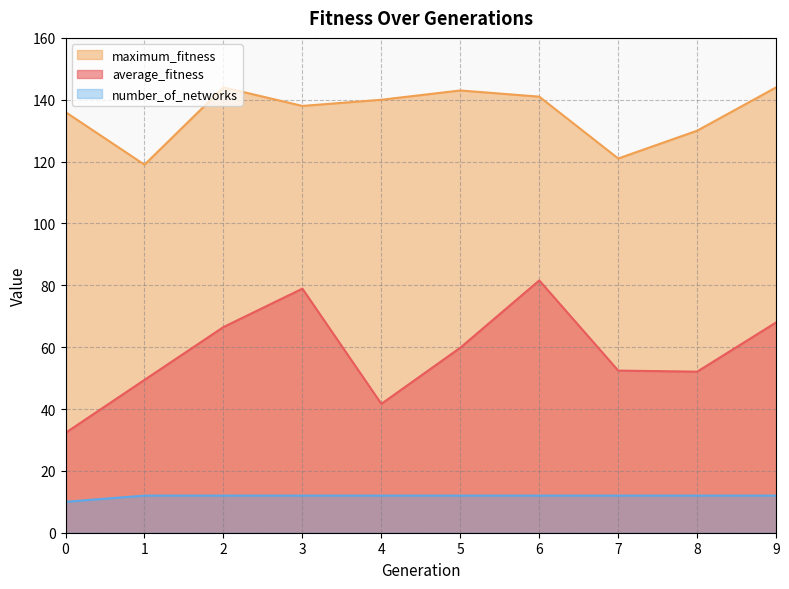

Reading left to right, what are all the values shown in this chart?

average_fitness: 32.3	49.4	66.5	78.9	41.7	59.8	81.6	52.4	52.1	68.0
maximum_fitness: 136.0	119.0	144.0	138.0	140.0	143.0	141.0	121.0	130.0	144.0
number_of_networks: 10.0	12.0	12.0	12.0	12.0	12.0	12.0	12.0	12.0	12.0